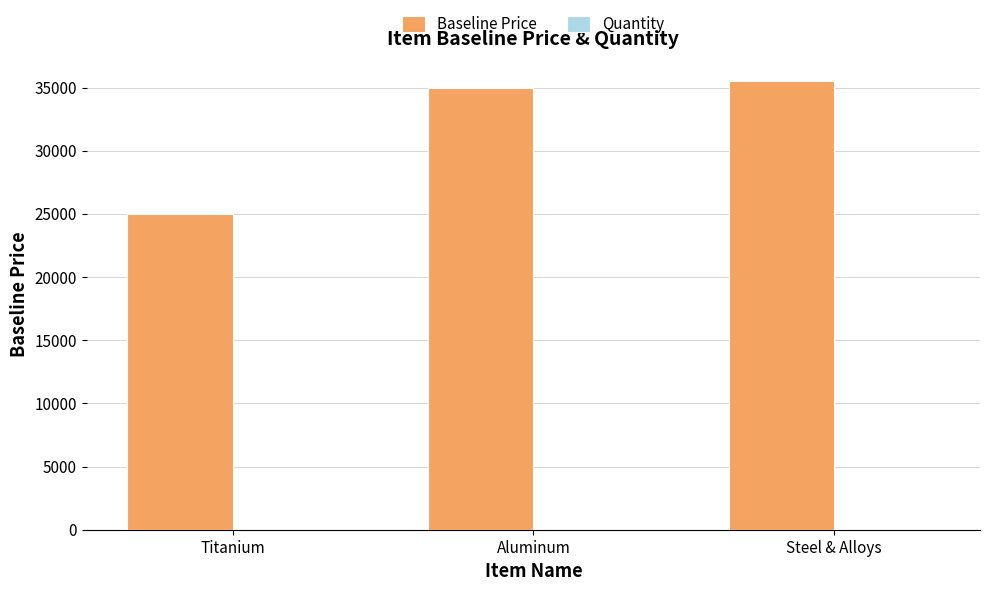

The value of Baseline Price at Titanium is 38377.0. True or false?

False